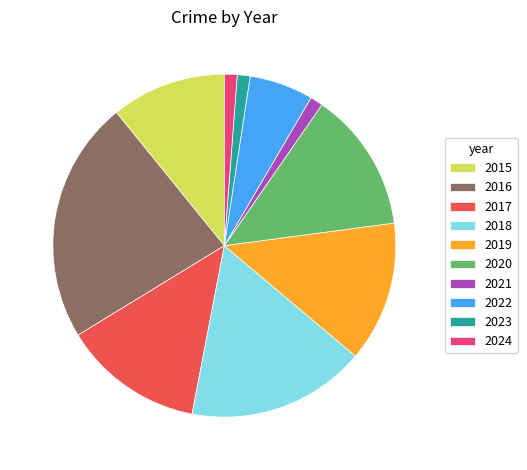

Approximately how many times larger is the value at 2015 compared to 2020?

0.8